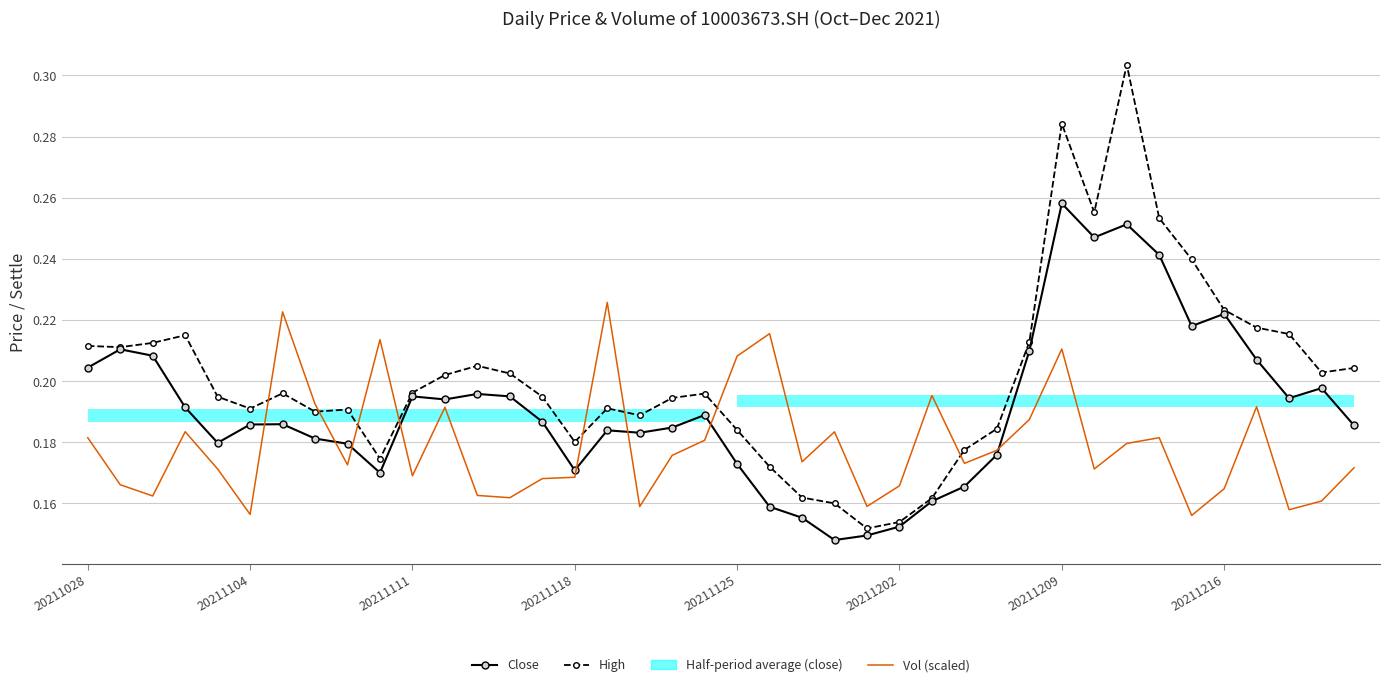

Which category has the lowest value across all series?

23